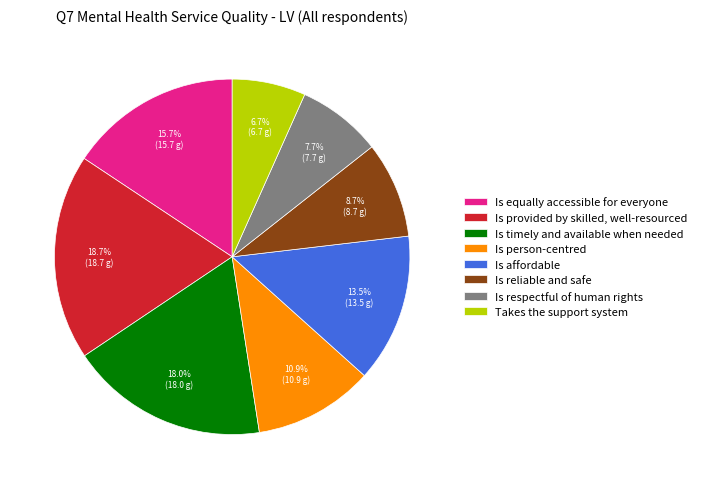

How many segments does this pie chart have?

8